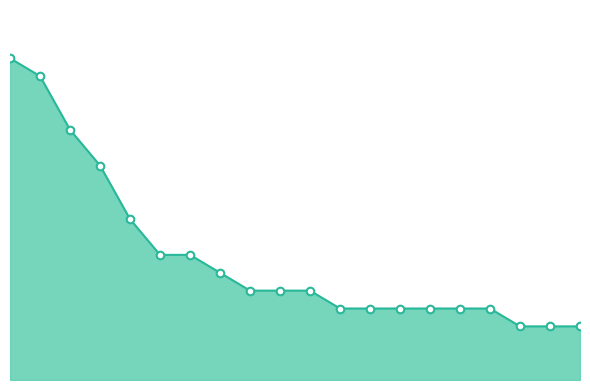

Does the chart have visible grid lines?

No